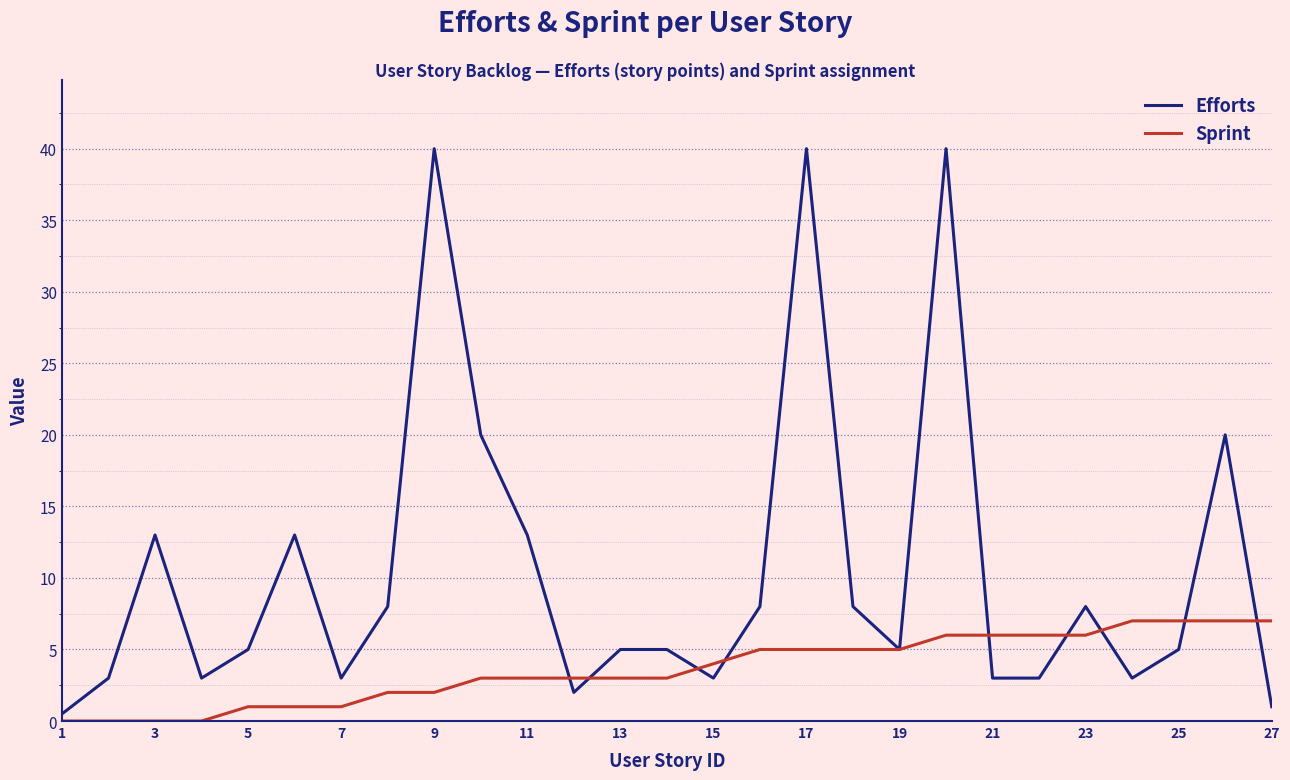

Which series has the largest total across all categories?

Efforts